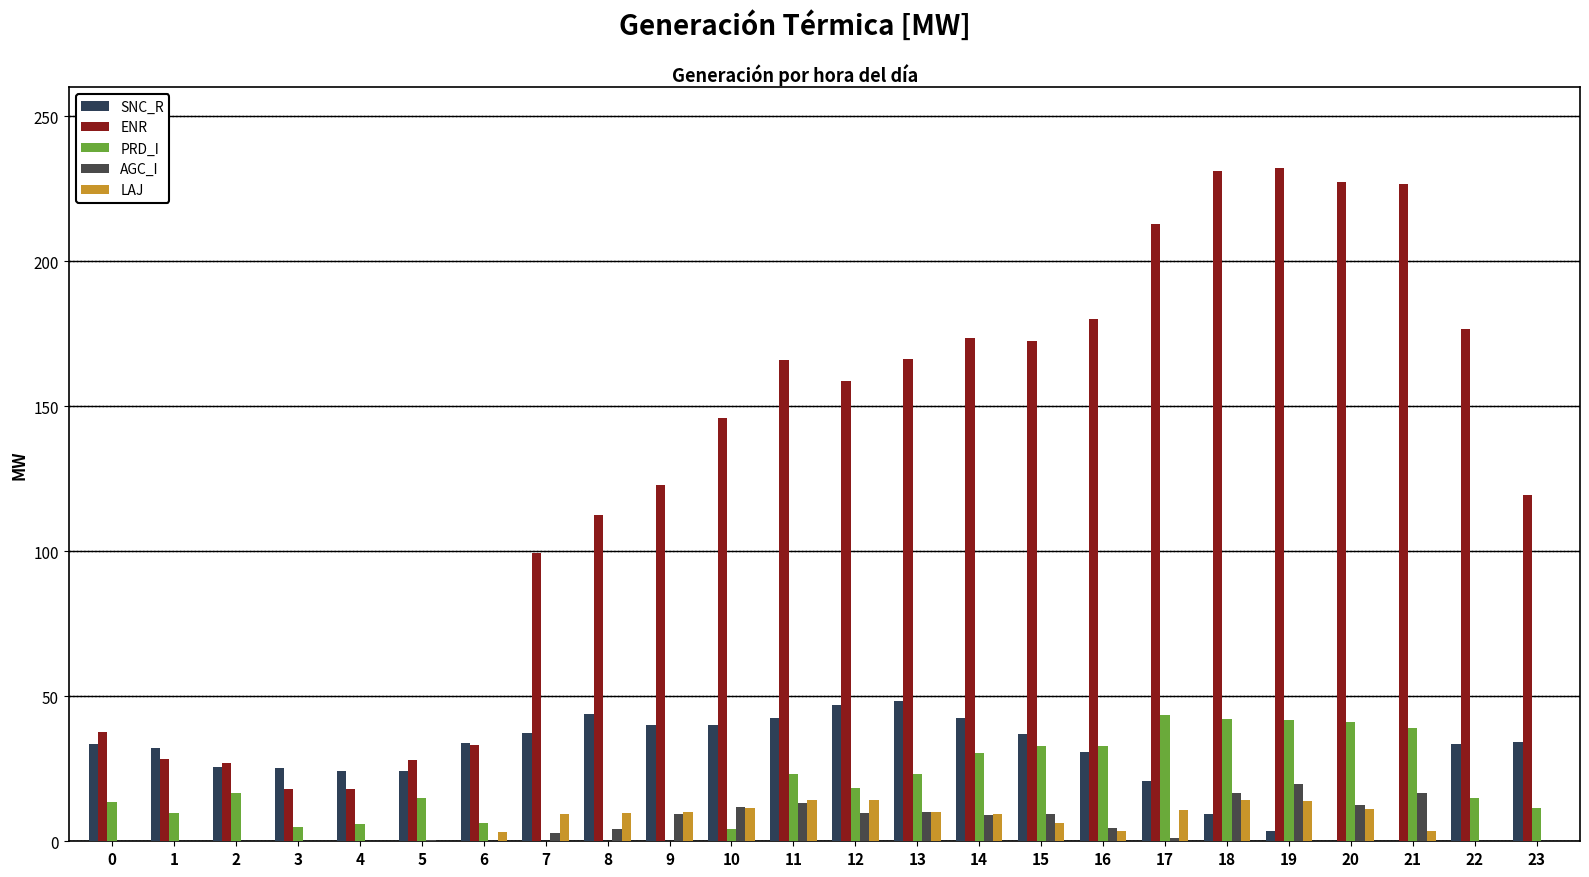

How many values in the AGC_I series exceed 4?

13